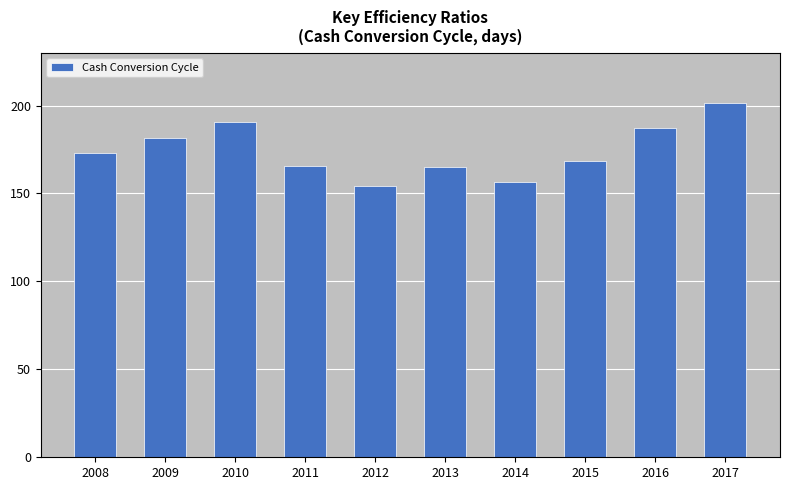

What is the value of the 10th bar from the left?

201.2